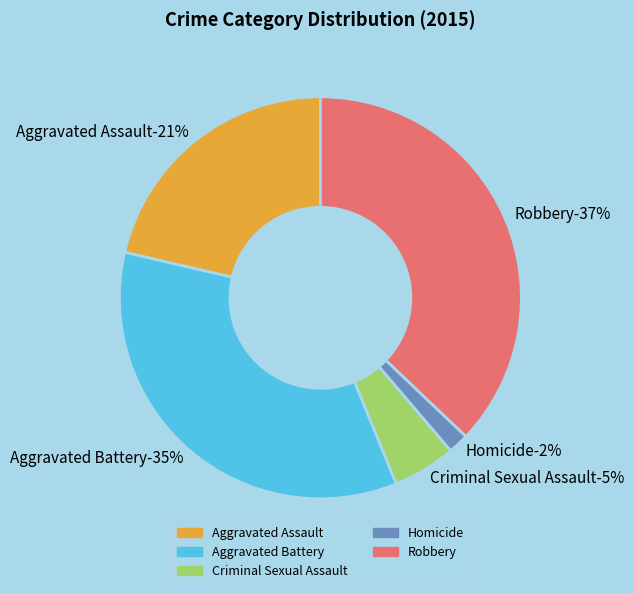

To the nearest percent, what is the difference between the largest and smallest slice percentages?

35%